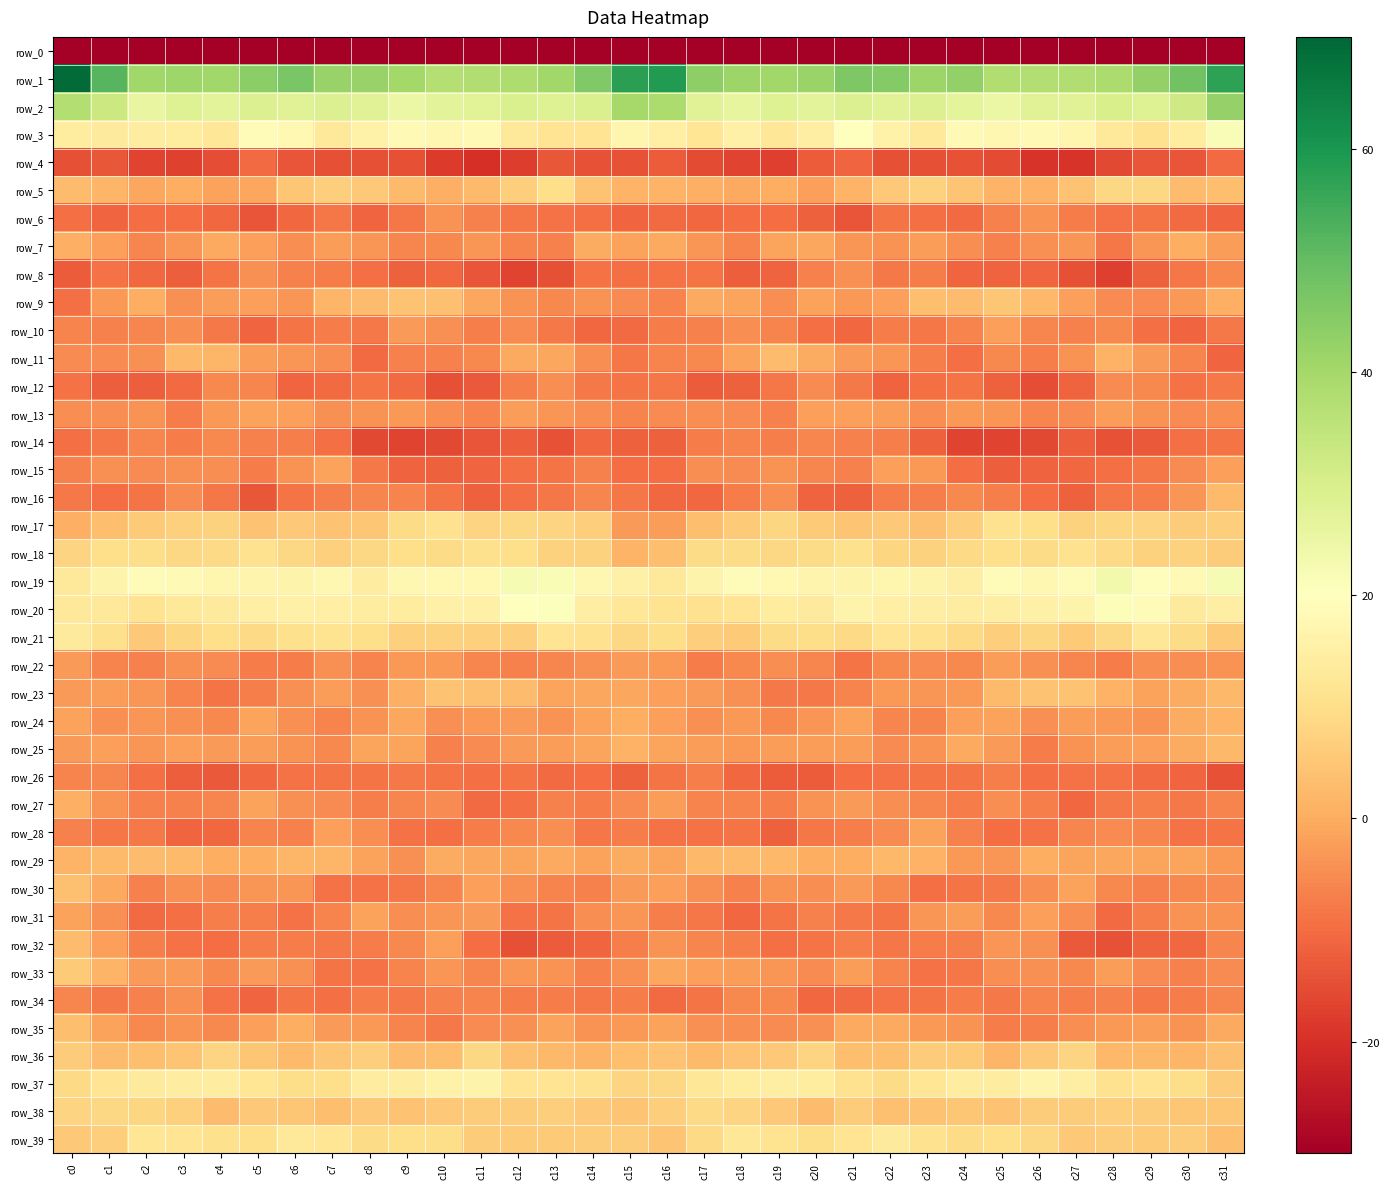

At which category does the chart reach its minimum across all series?

c0